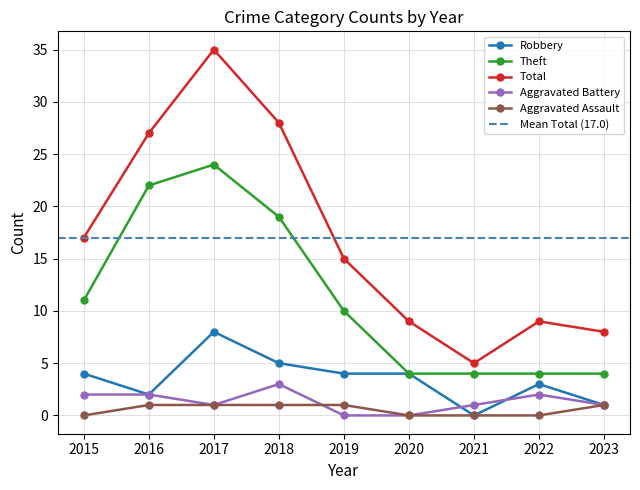

At 2020, list the series in order from smallest to largest.

Aggravated Battery, Aggravated Assault, Robbery, Theft, Total